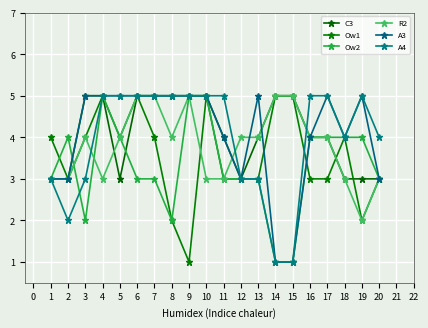

The A4 series shows 3 at 12. True or false?

True